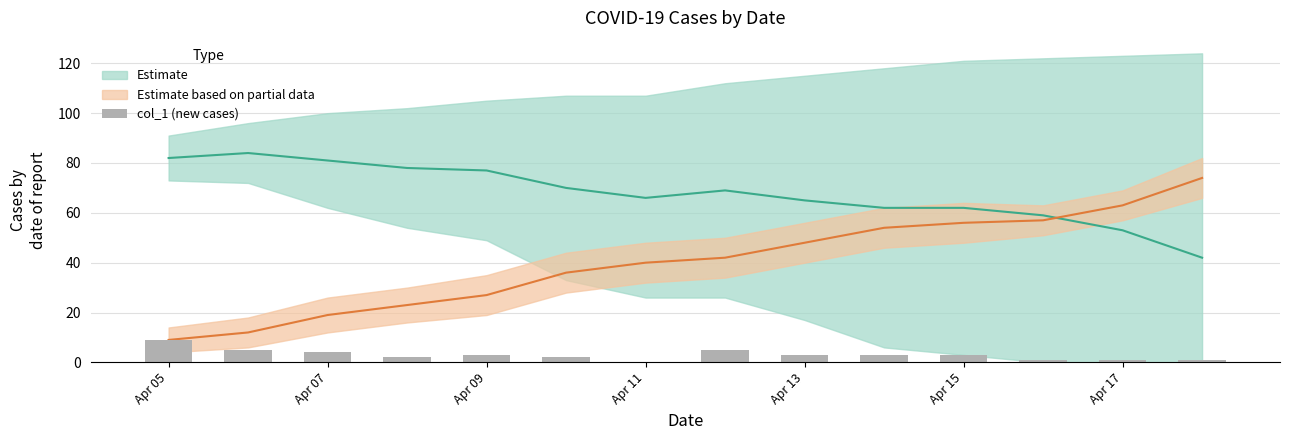

Reading left to right, what are all the values shown in this chart?

9	5	4	2	3	2	0	5	3	3	3	1	1	1